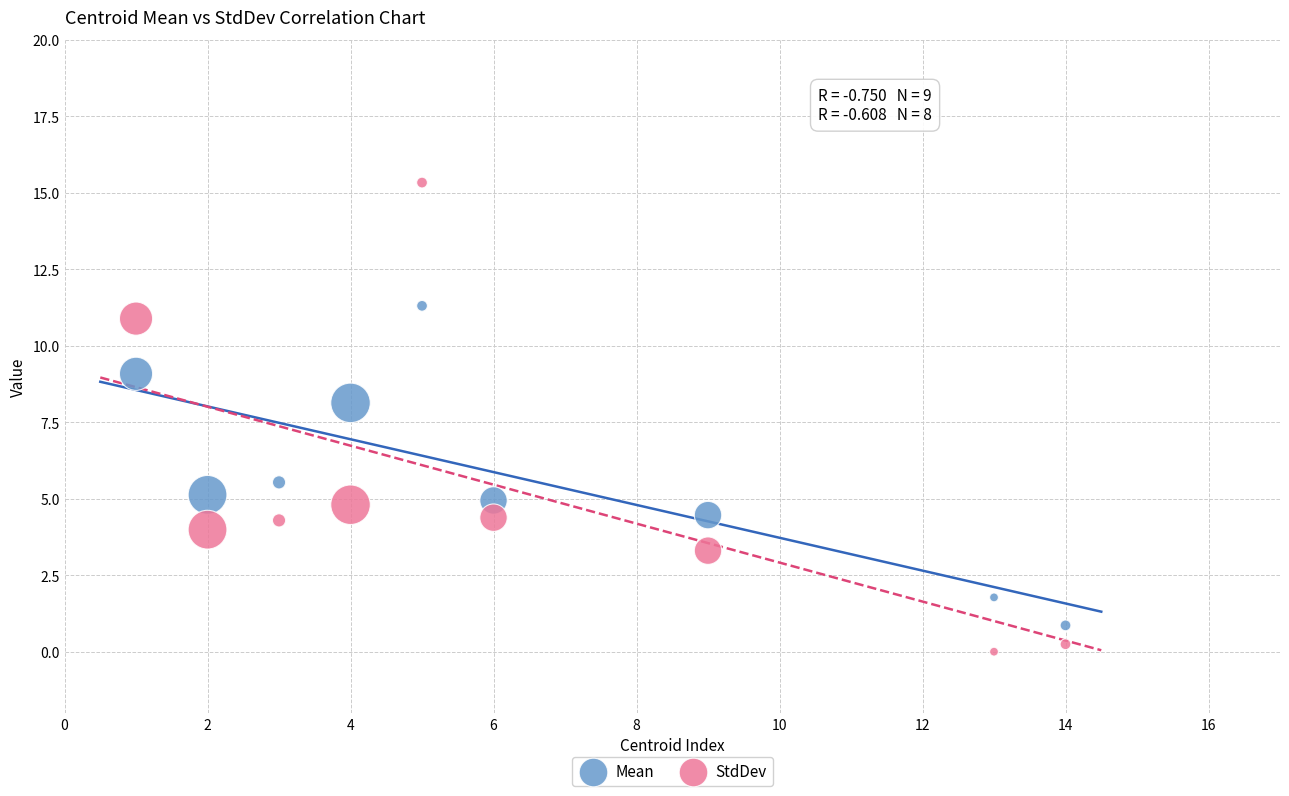

What are all the series names shown in the legend?

Mean, StdDev